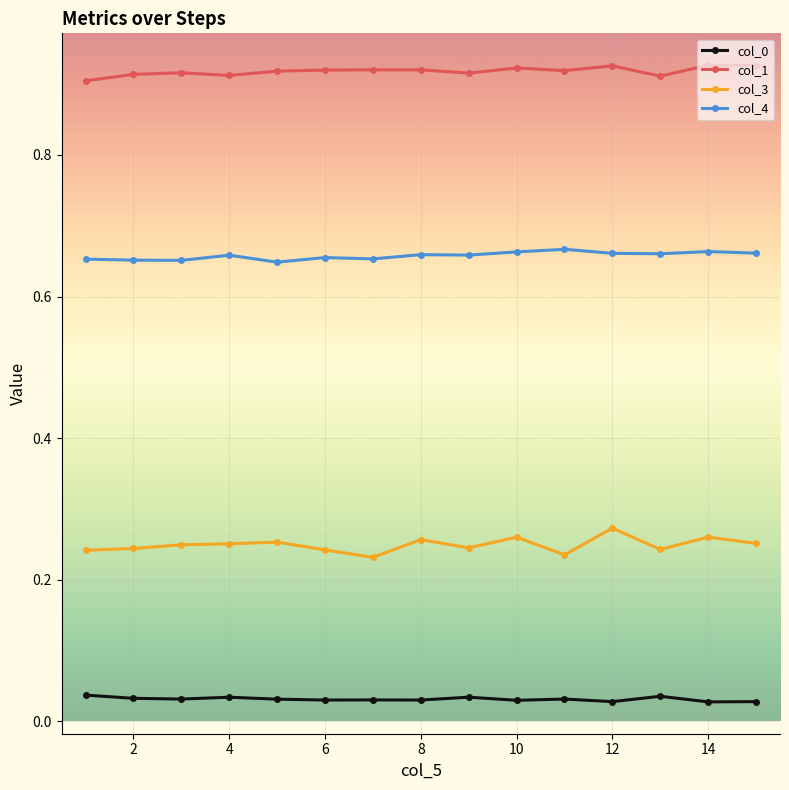

Which series has the largest total across all categories?

col_1